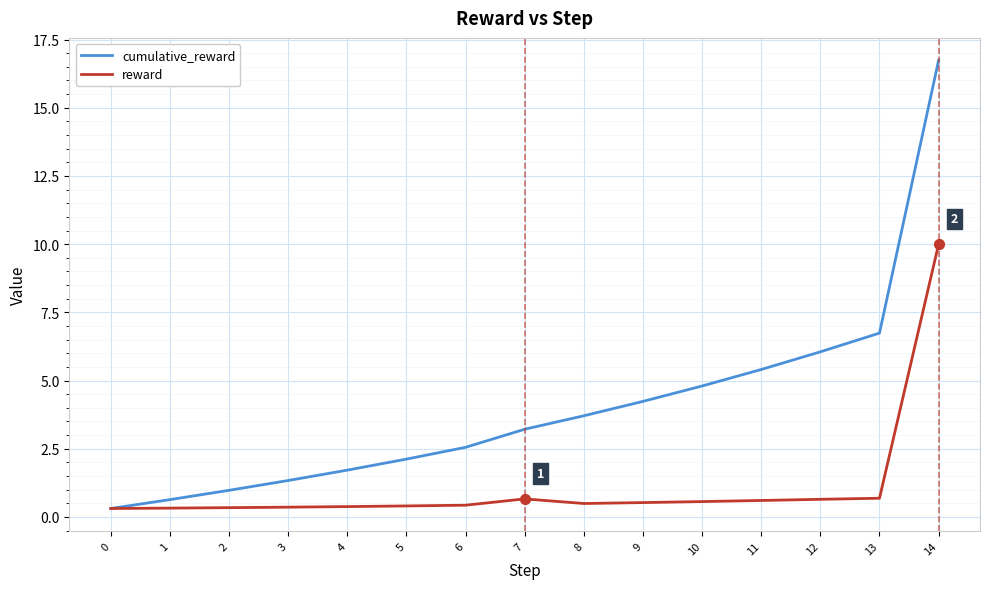

What is the total value across all series at 7?

3.9